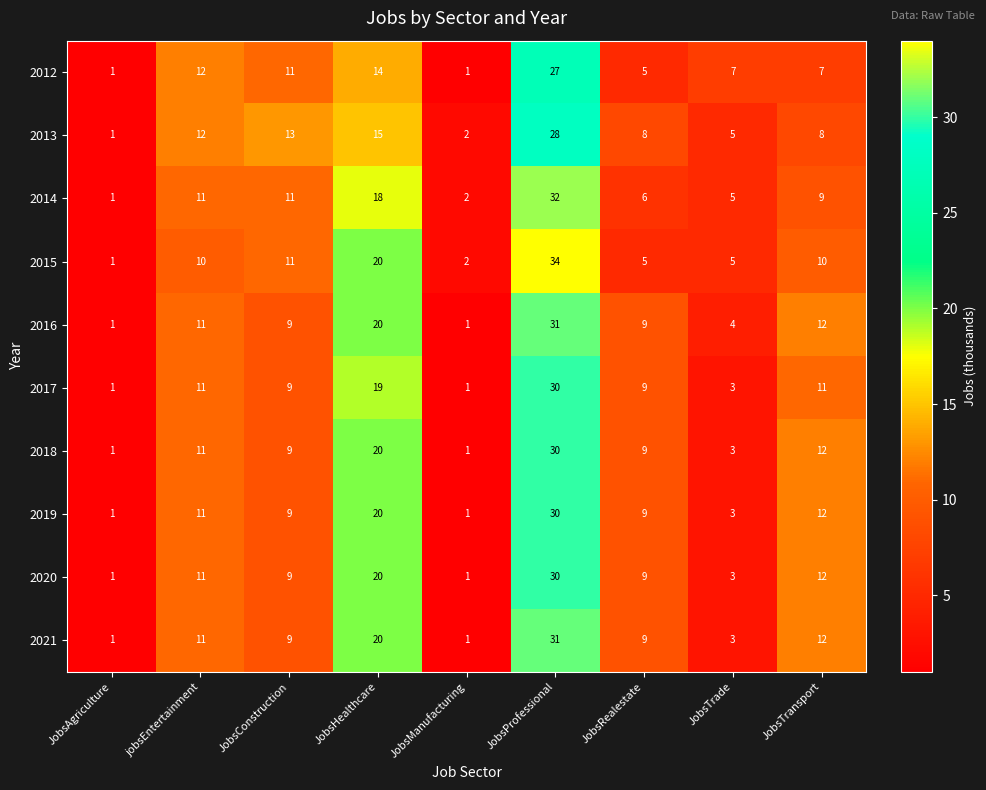

What is the difference between the second highest and second lowest values in the 2014 series?

16